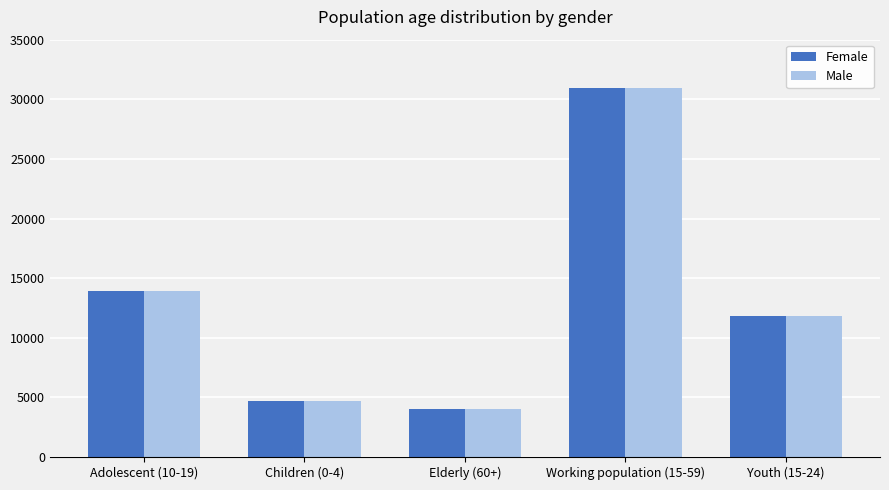

What is the label of the 1st bar from the right?

Youth (15-24)